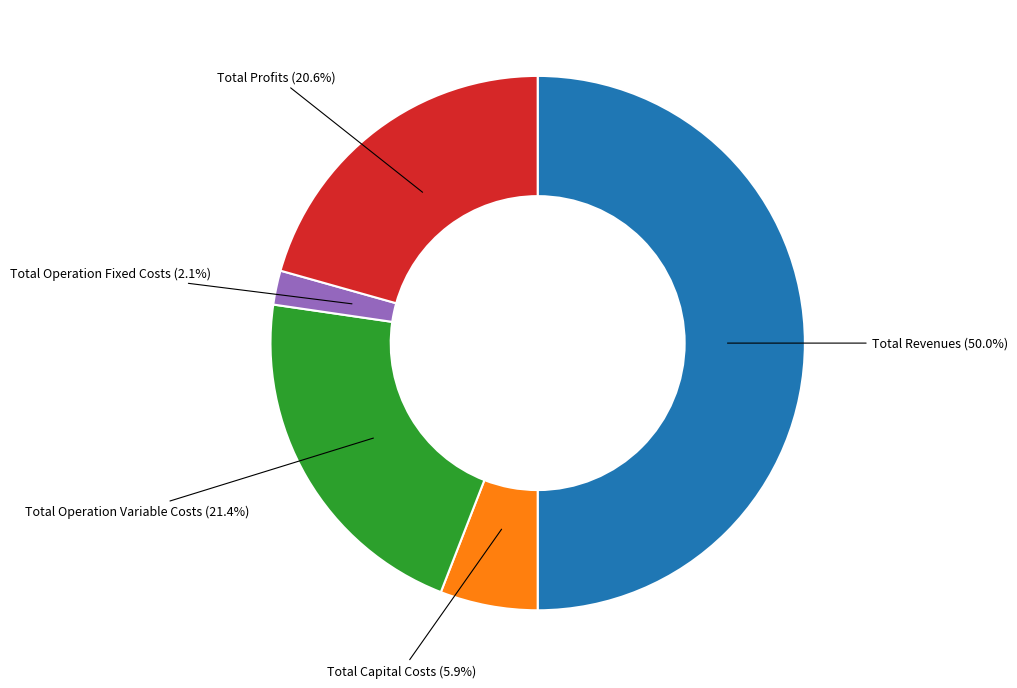

To the nearest percent, what percentage of the pie is Total Operation Fixed Costs?

2%